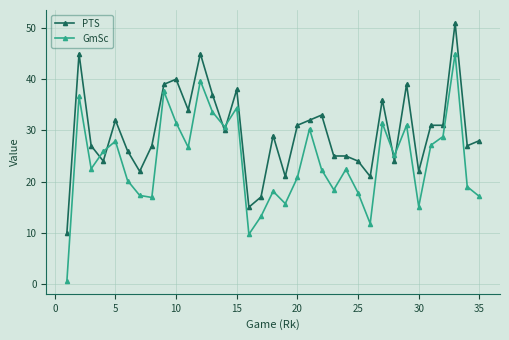

What are all the series names shown in the legend?

PTS, GmSc